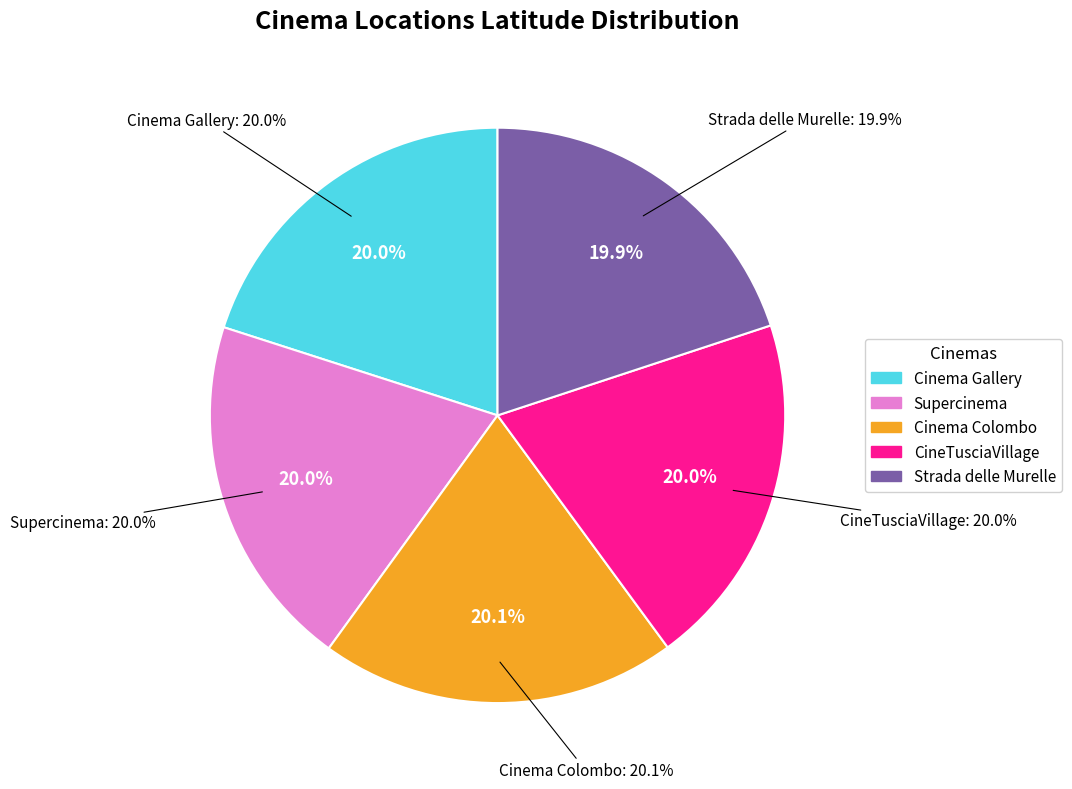

How many slices are in this pie chart?

5